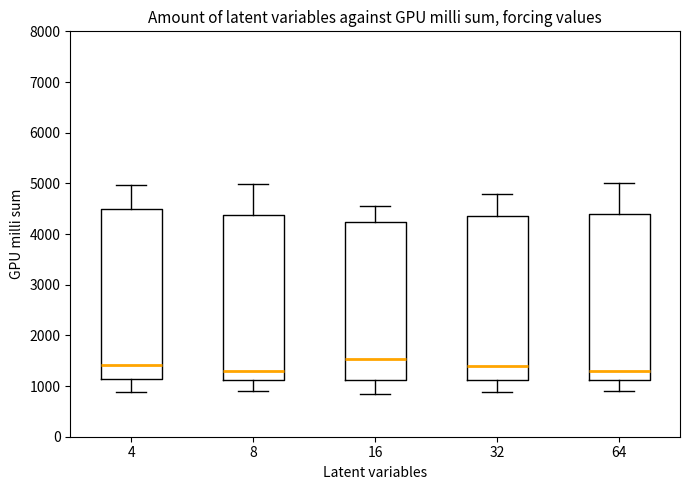

Reading left to right, transcribe this box plot: for each box, give where its median line is, the range the box spans, and where its two whiskers end, as read against the y-axis. The values are not printed on the chart, so give them approximately, as read against the axis.

4: median 1400, box 1100 to 4500, whiskers 900 to 5000
8: median 1300, box 1100 to 4400, whiskers 900 to 5000
16: median 1500, box 1100 to 4200, whiskers 800 to 4500
32: median 1400, box 1100 to 4400, whiskers 900 to 4800
64: median 1300, box 1100 to 4400, whiskers 900 to 5000